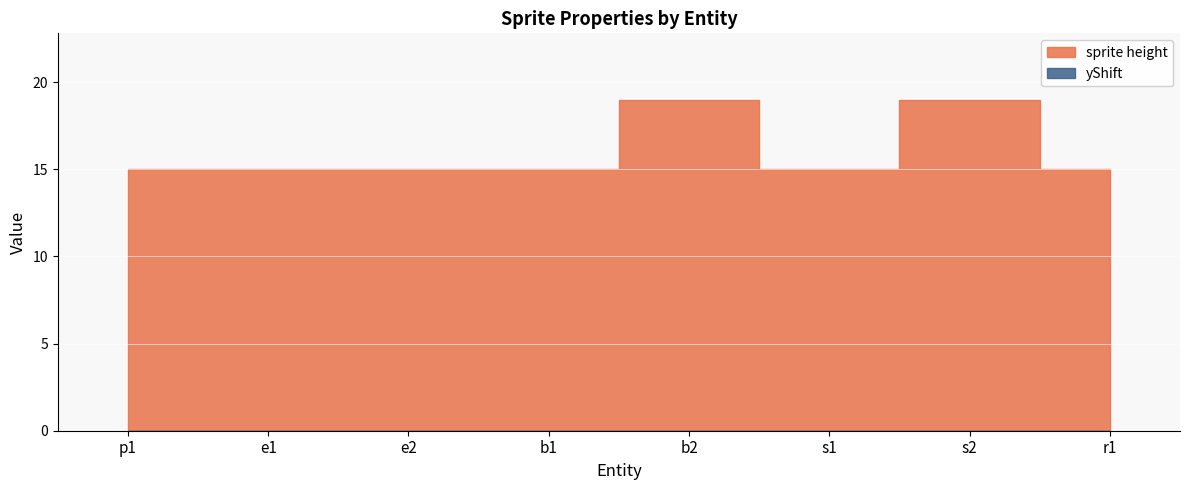

Is the value of sprite height at e1 greater than the value of yShift at s1?

Yes